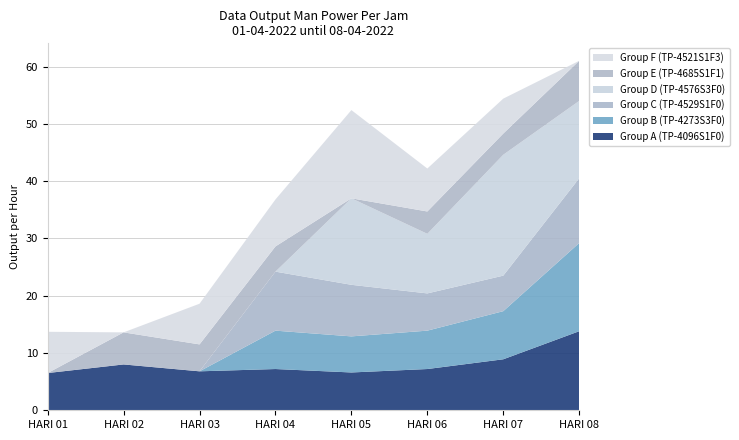

Reading left to right, extract all data points from this chart.

Group A (TP-4096S1F0): 6.5	8.0	6.8	7.2	6.6	7.2	8.9	13.8
Group B (TP-4273S3F0): 0.0	0.0	0.0	6.7	6.3	6.7	8.4	15.4
Group C (TP-4529S1F0): 0.0	0.0	0.0	10.3	9.0	6.5	6.2	11.3
Group D (TP-4576S3F0): 0.0	0.0	0.0	0.0	15.1	10.4	21.1	13.5
Group E (TP-4685S1F1): 0.0	5.6	4.7	4.4	0.0	3.9	3.7	7.0
Group F (TP-4521S1F3): 7.2	0.0	7.1	8.2	15.4	7.5	6.1	0.0